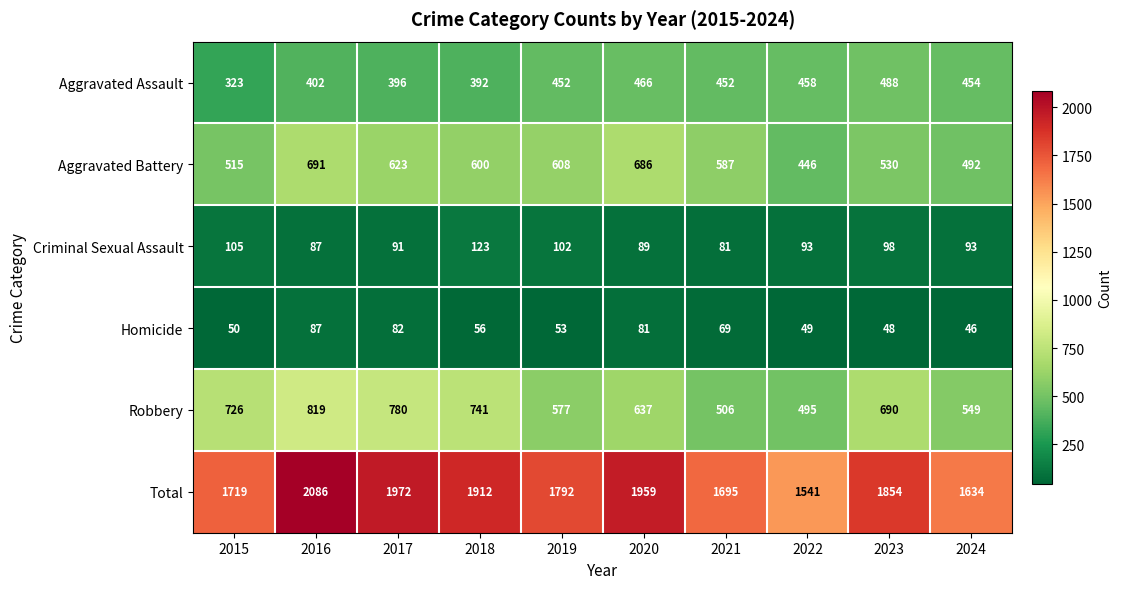

What is the sum of the Robbery values at 2022 and 2024?

1044